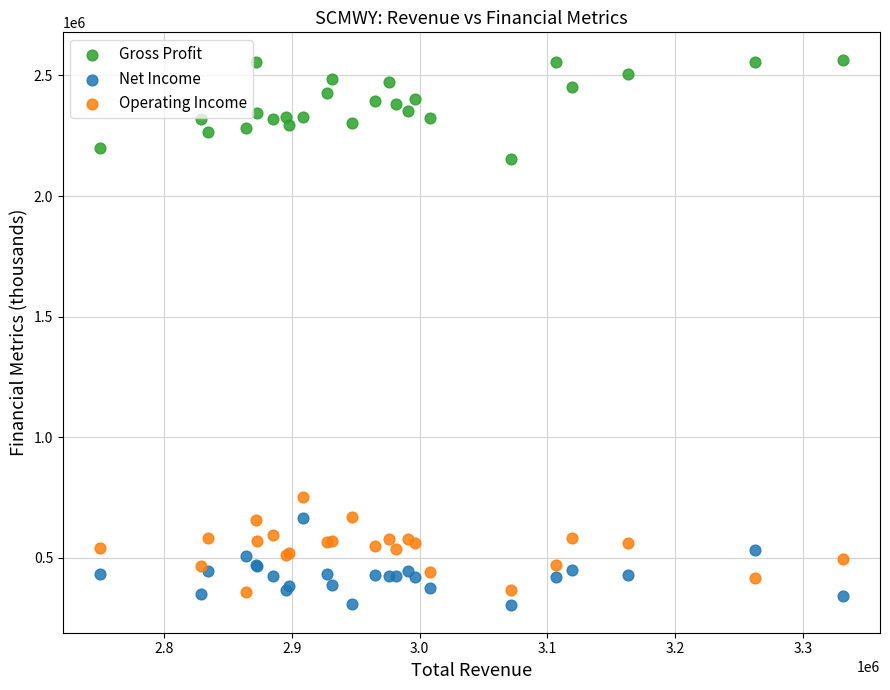

Which series reaches the maximum Y coordinate?

Gross Profit